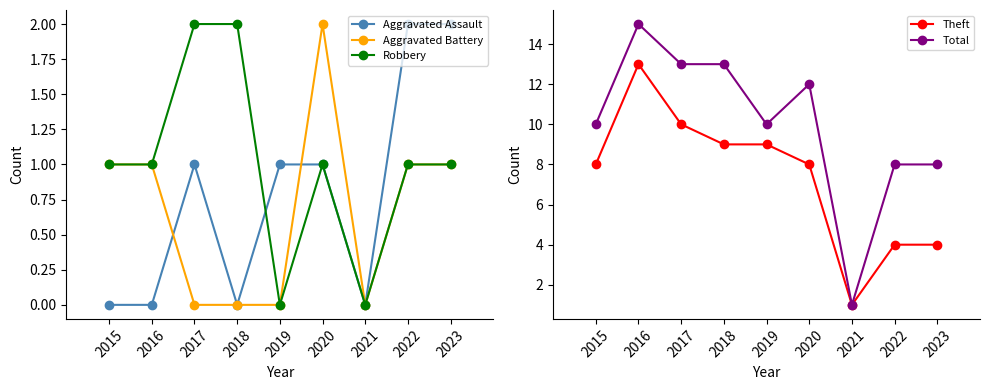

Which series has the largest range (max minus min)?

Total